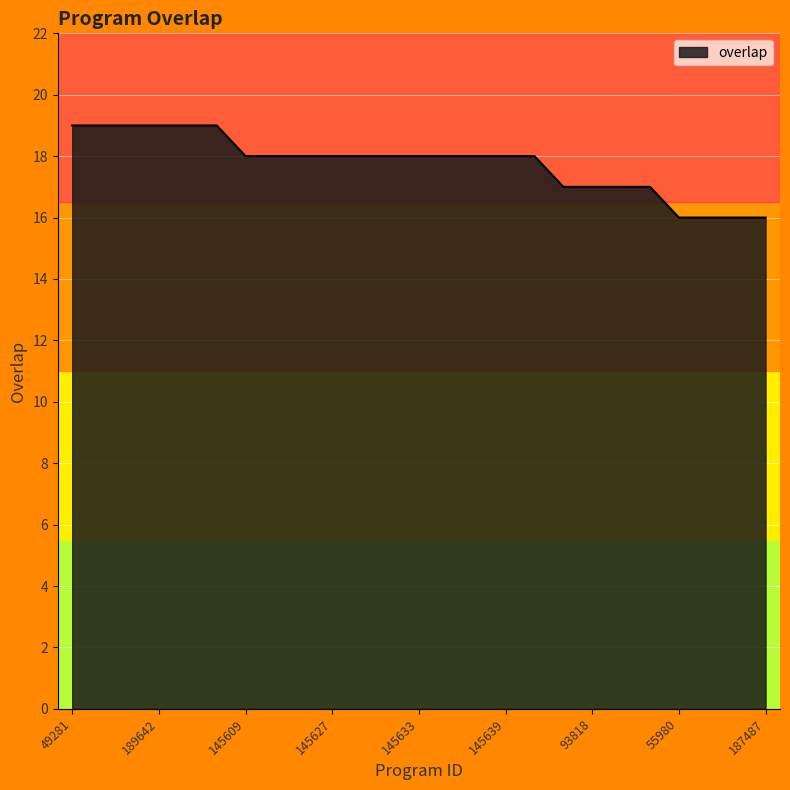

What is the maximum value shown in the chart?

19